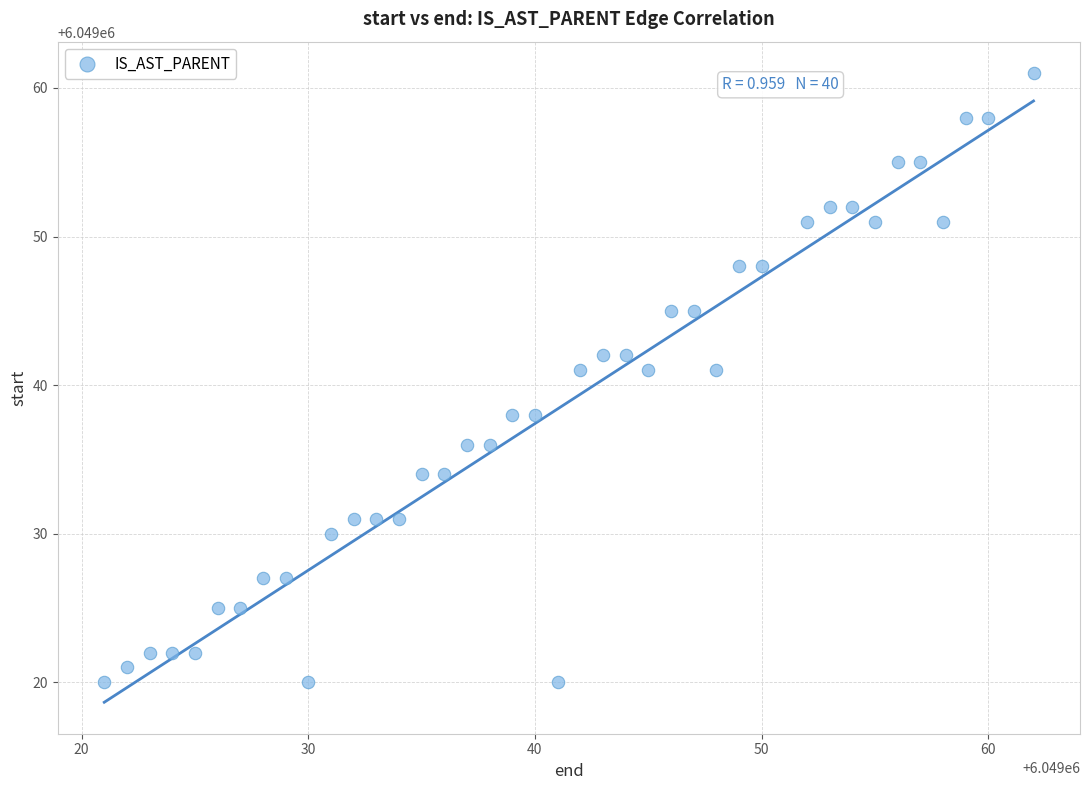

What is the range of Y values (max minus min)?

41